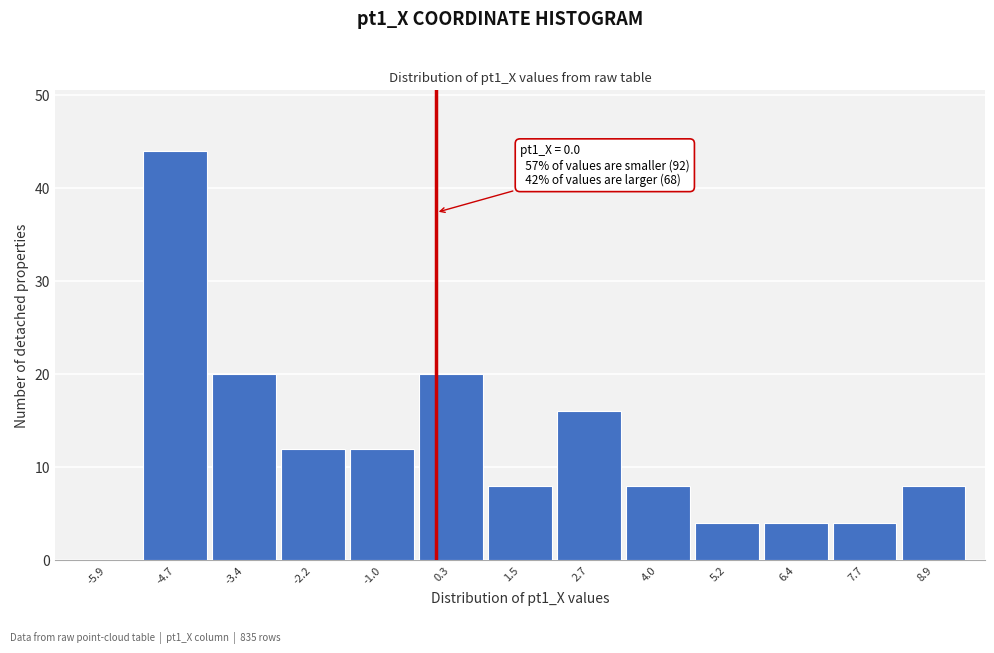

Over which range of the x-axis is the bar tallest?

-5.2 to -4.0